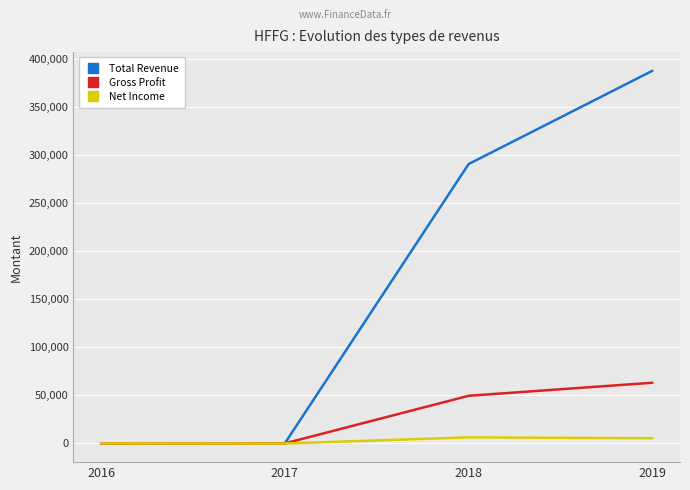

Does the chart display data point markers on the line(s)?

No